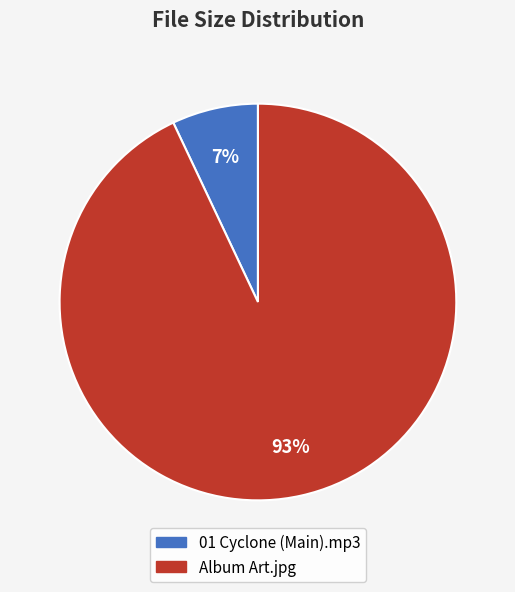

Rank the categories by value from lowest to highest.

01 Cyclone (Main).mp3, Album Art.jpg